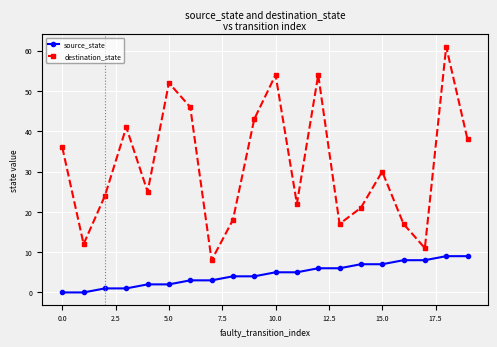

True or false: destination_state and source_state cross at least once.

False